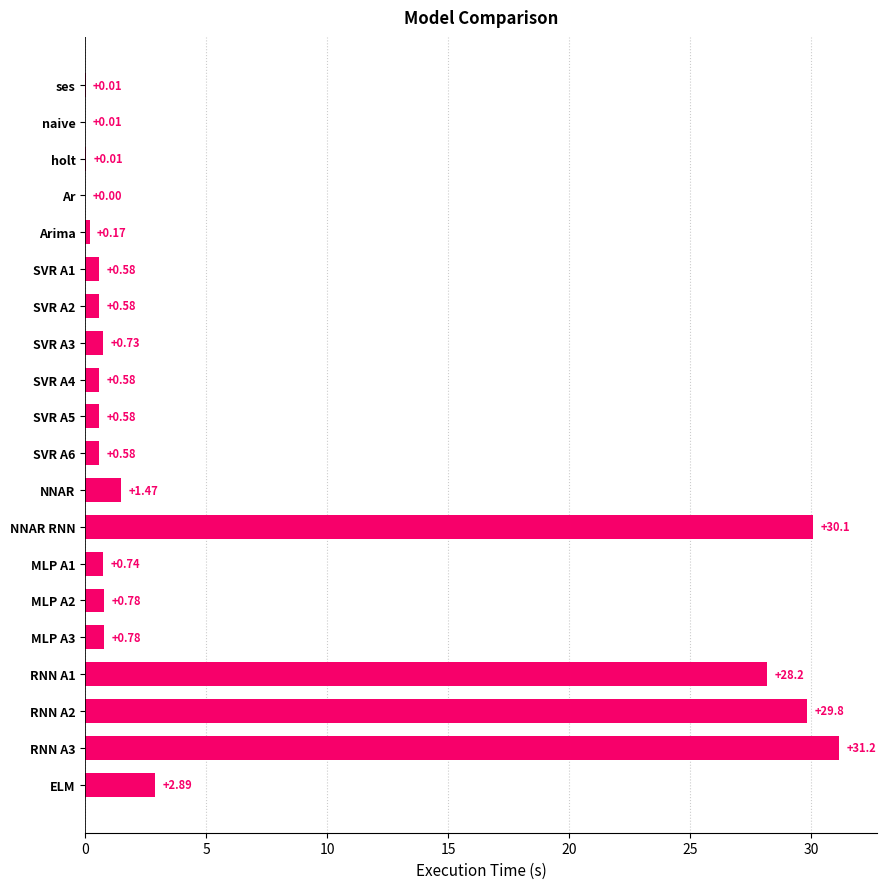

Where is the data nearest to the value 15?

ELM